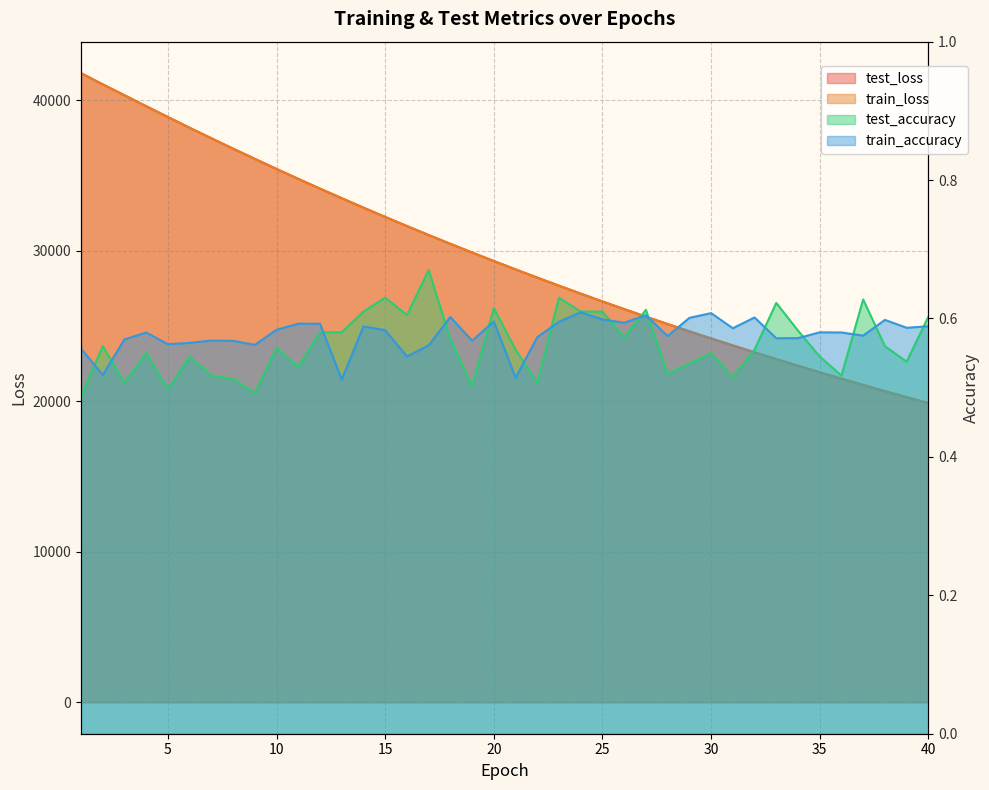

What value does the train_loss series have at 23?

27671.3